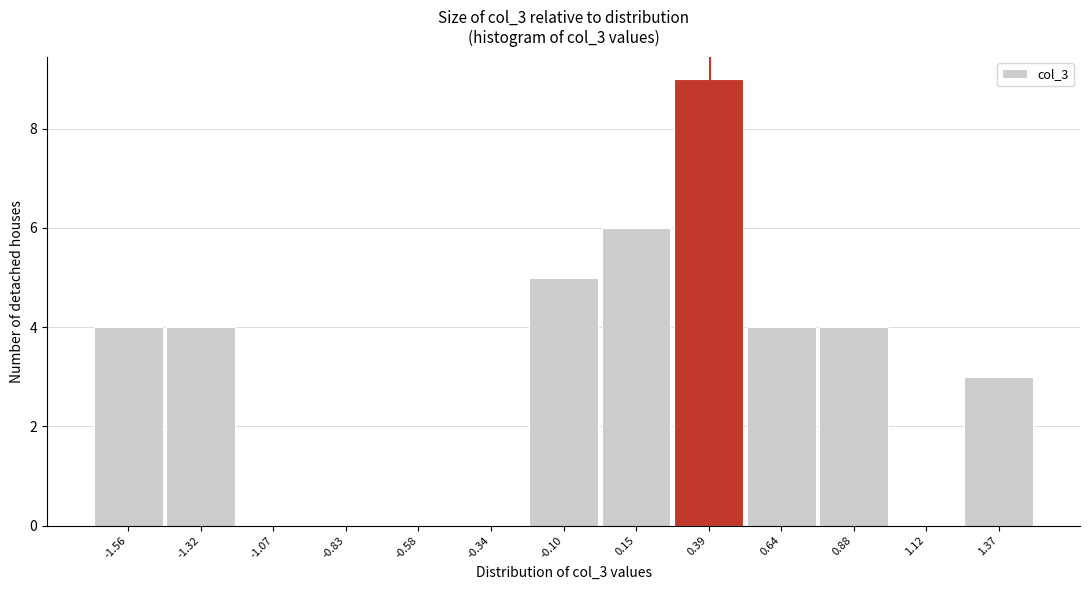

Reading right to left, what are all the values shown in this chart?

1.37=3	1.12=0	0.88=4	0.64=4	0.39=9	0.15=6	-0.10=5	-0.34=0	-0.58=0	-0.83=0	-1.07=0	-1.32=4	-1.56=4